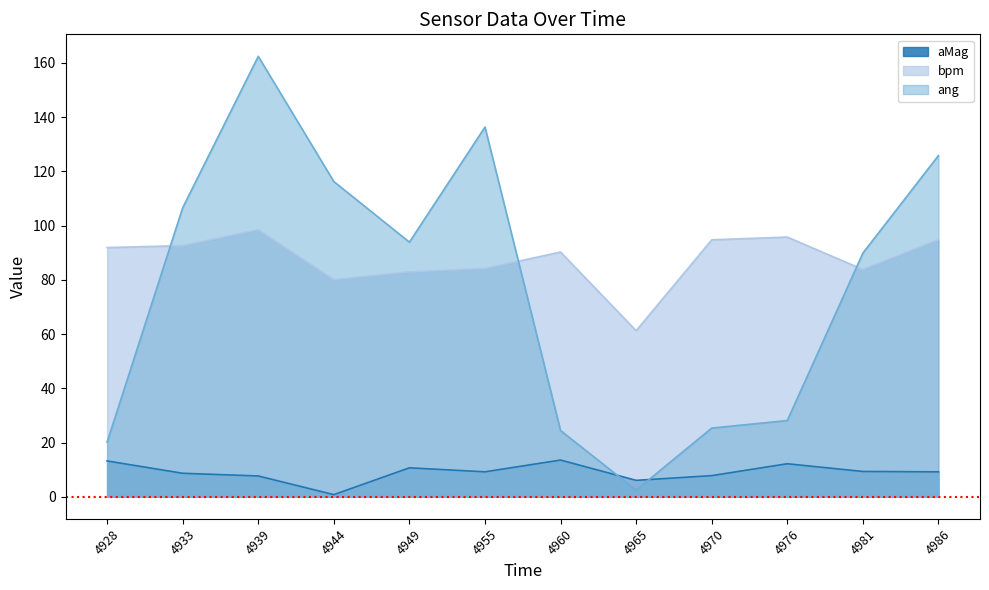

In ang, how many points are higher than both neighbors (excluding endpoints)?

2